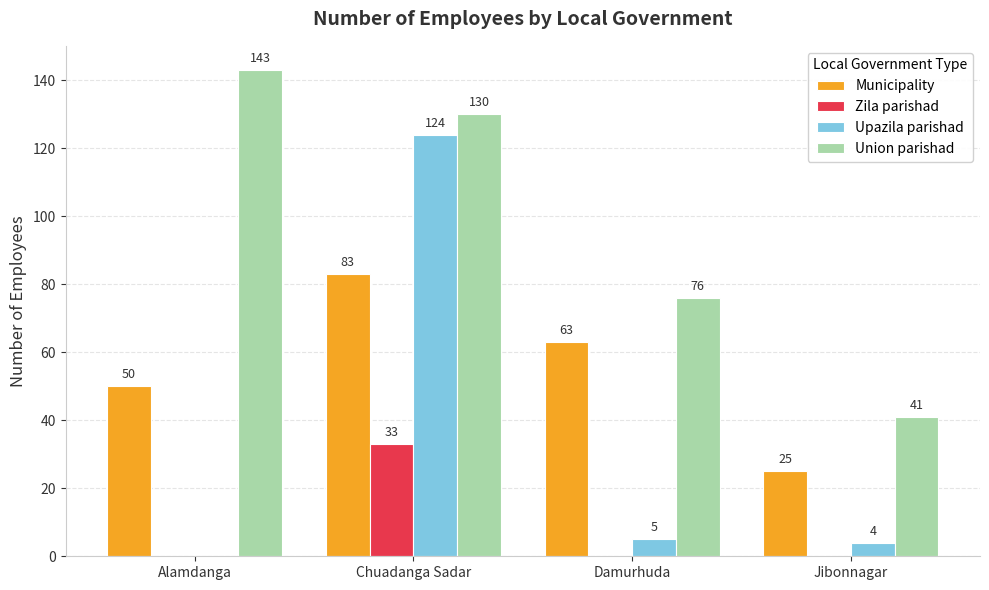

Which series changed the most between Chuadanga Sadar and Damurhuda?

Upazila parishad